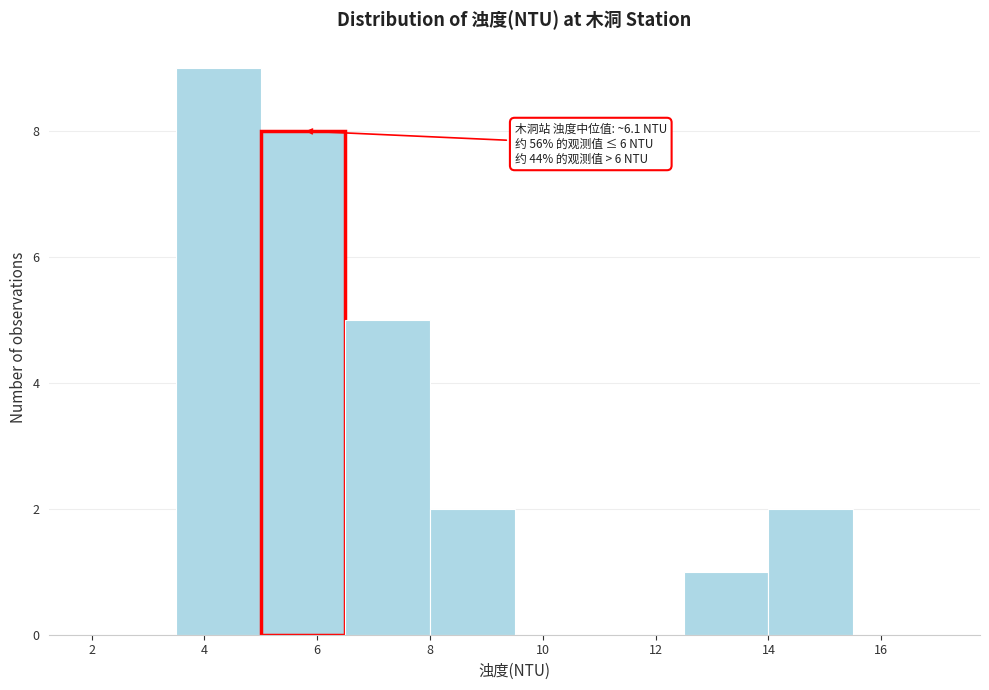

Which range on the x-axis has the tallest bar?

3.5 to 5.0